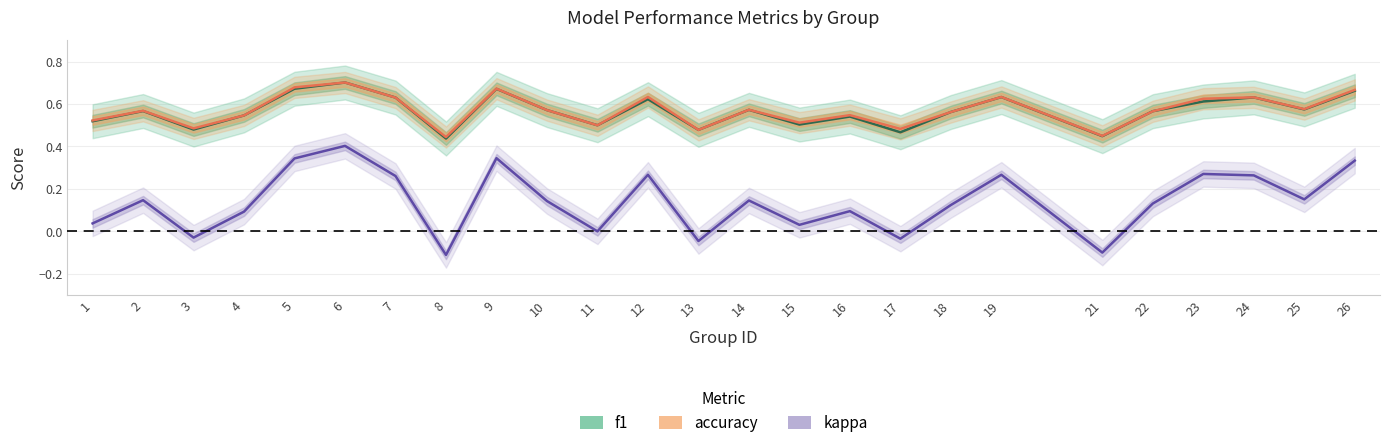

What is the highest value of the accuracy series?

0.7